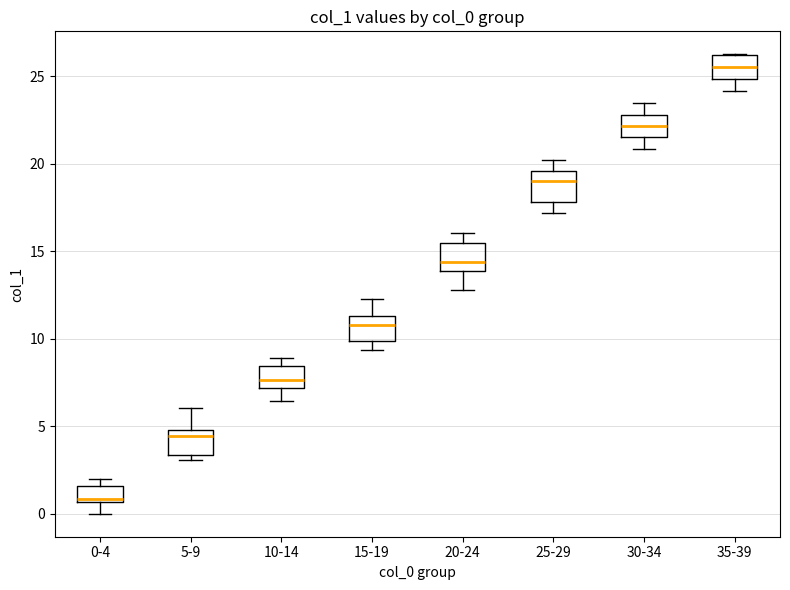

Which box's median line is the highest?

35-39